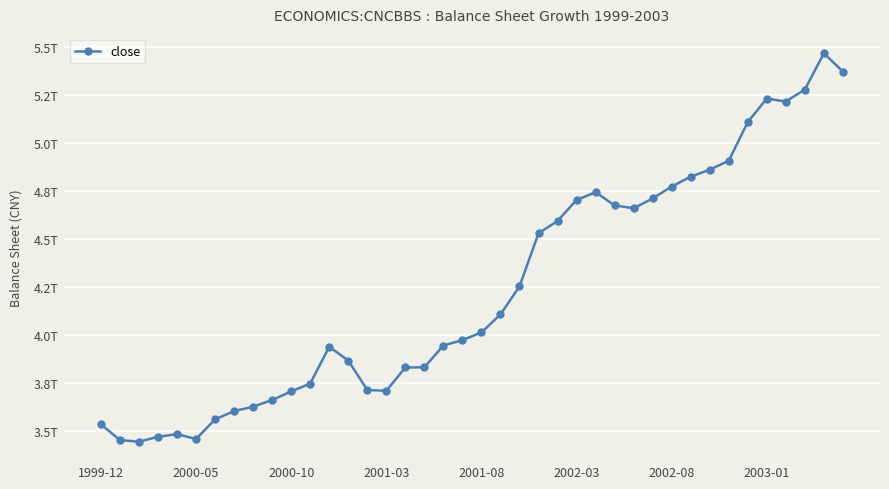

Is this an area chart (filled region under the line)?

No